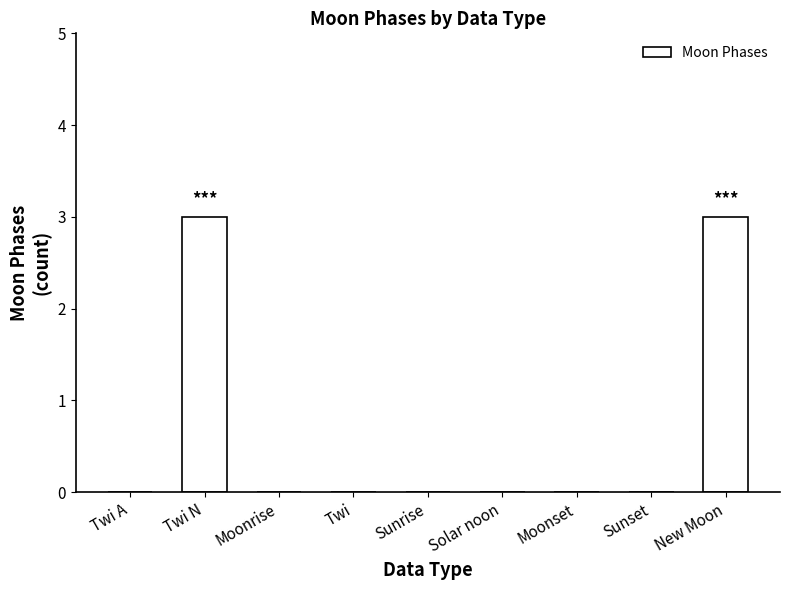

Which has a higher value, New Moon or Twi A?

New Moon